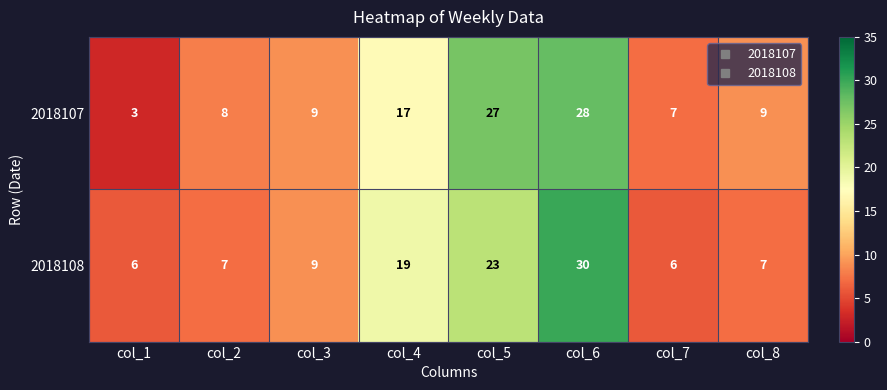

What is the average value of the 2018108 series?

13